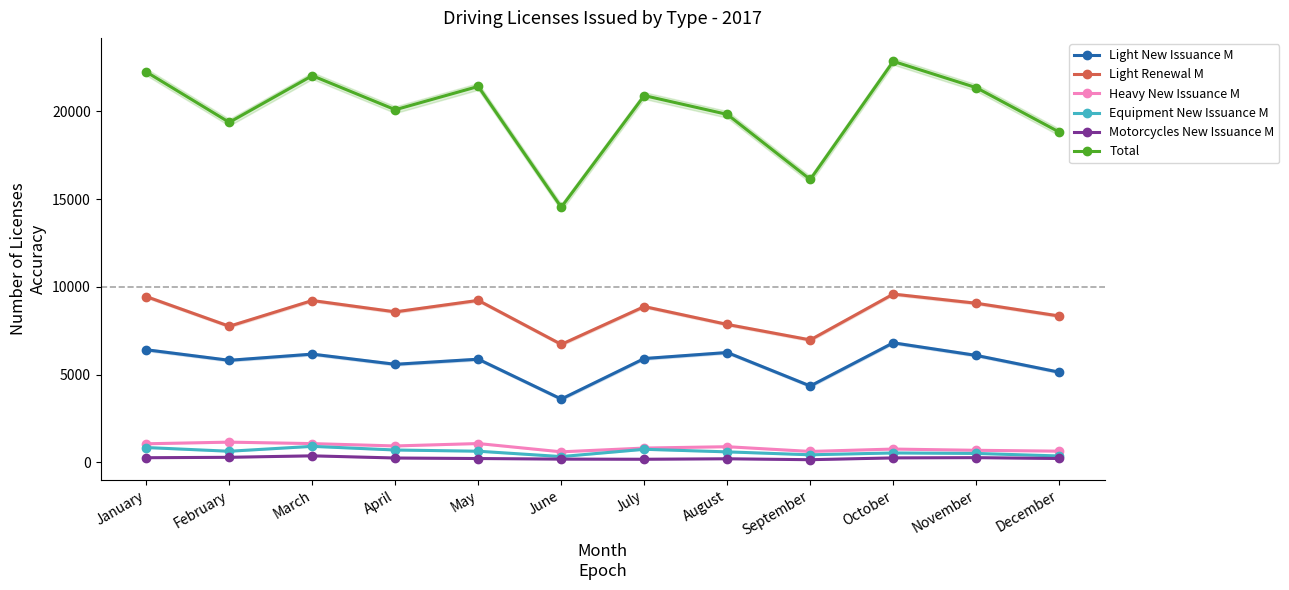

What is the value of the Total point at the 3rd from the left?

22031